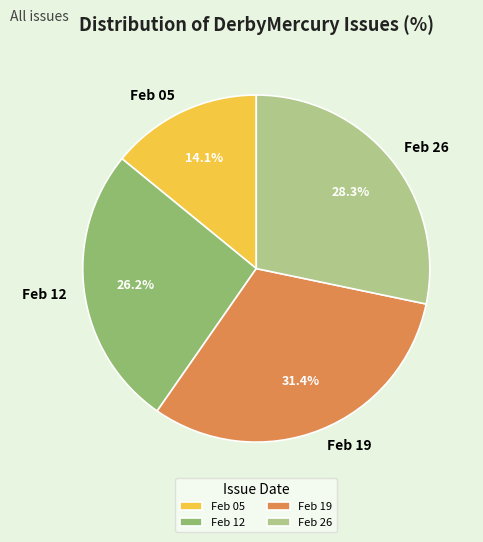

How many segments does this pie chart have?

4